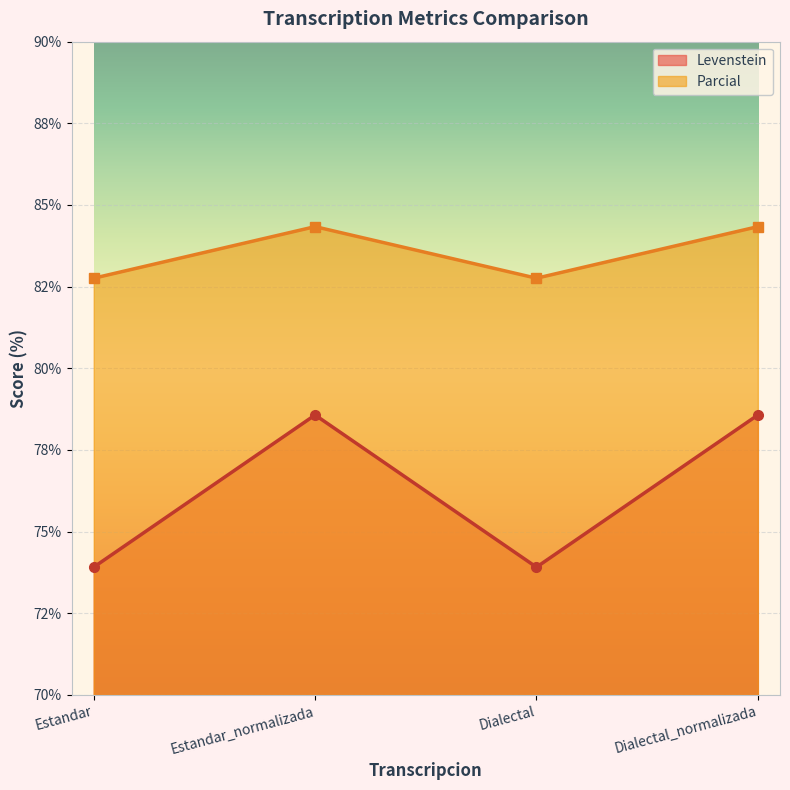

What is the minimum value shown in the chart?

73.9